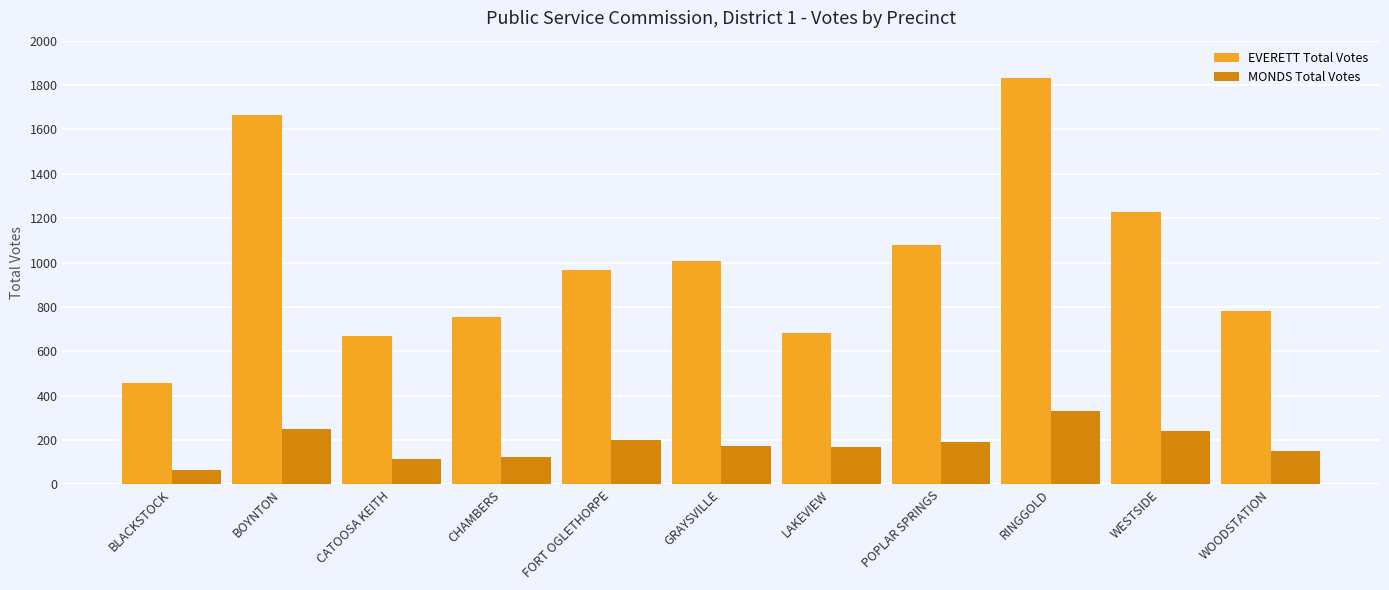

How many bars are there in each group?

2